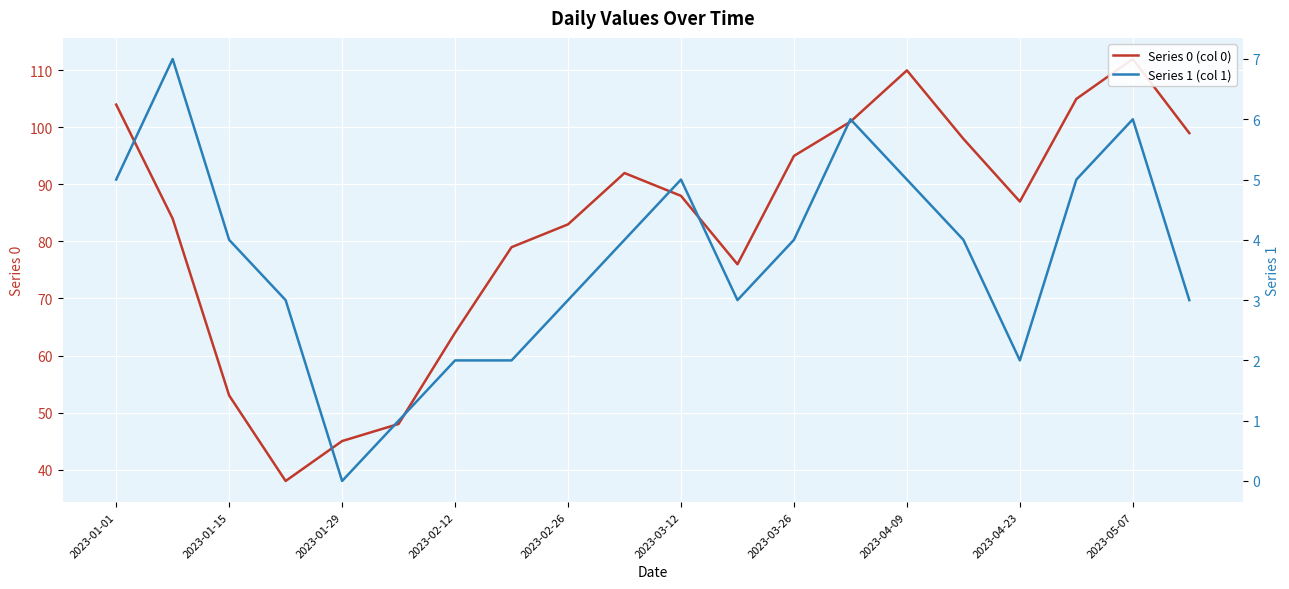

How many interior local peaks does the Series 1 (col 1) series have?

4